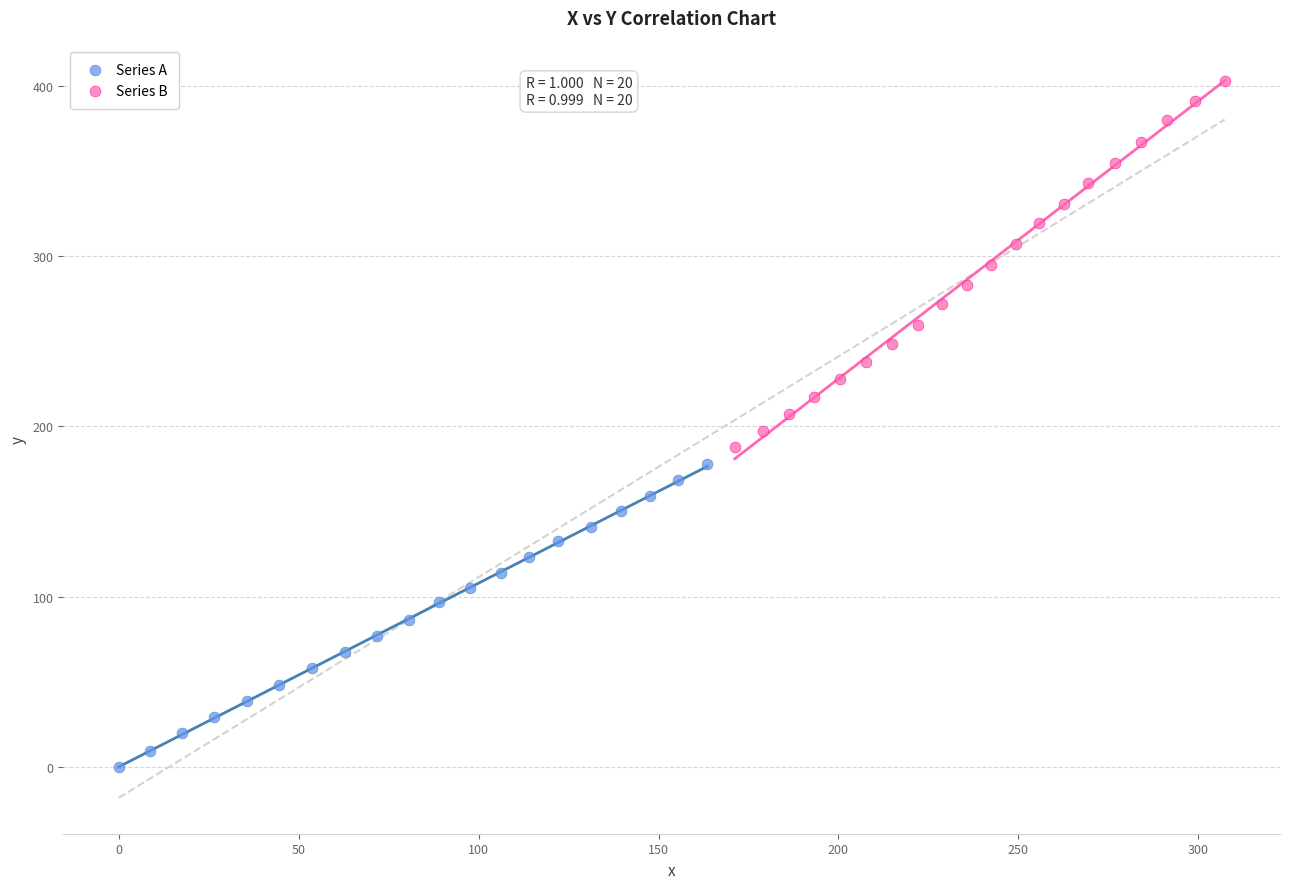

Which series contains the highest Y value?

Series B